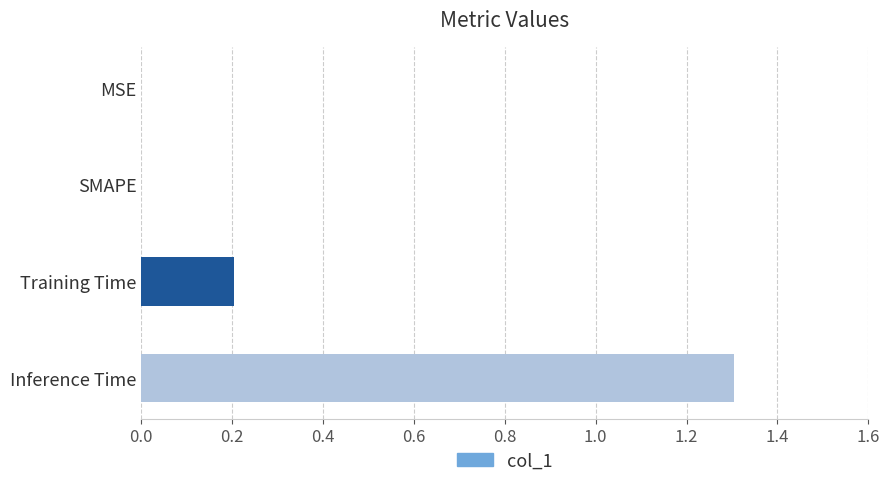

Which category has the highest value across all series?

Inference Time